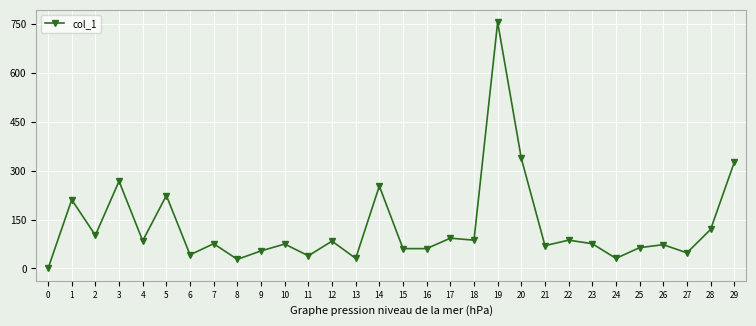

How many distinct data groups are displayed?

1